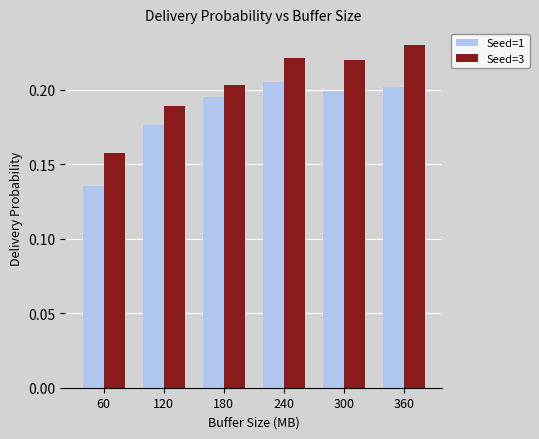

At which category is the sum across all series the highest?

360